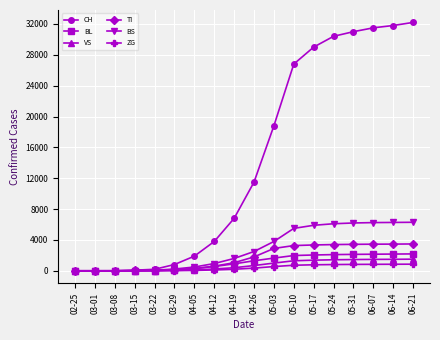

Which series changed the most between 02-25 and 05-03?

CH